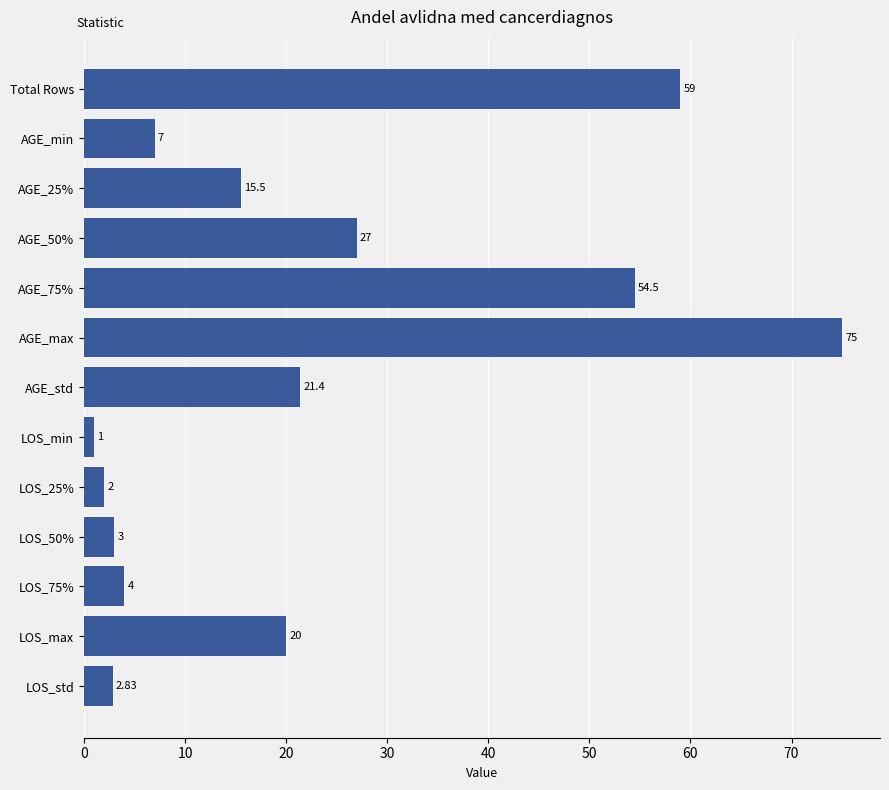

Which category has the lowest value across all series?

LOS_min